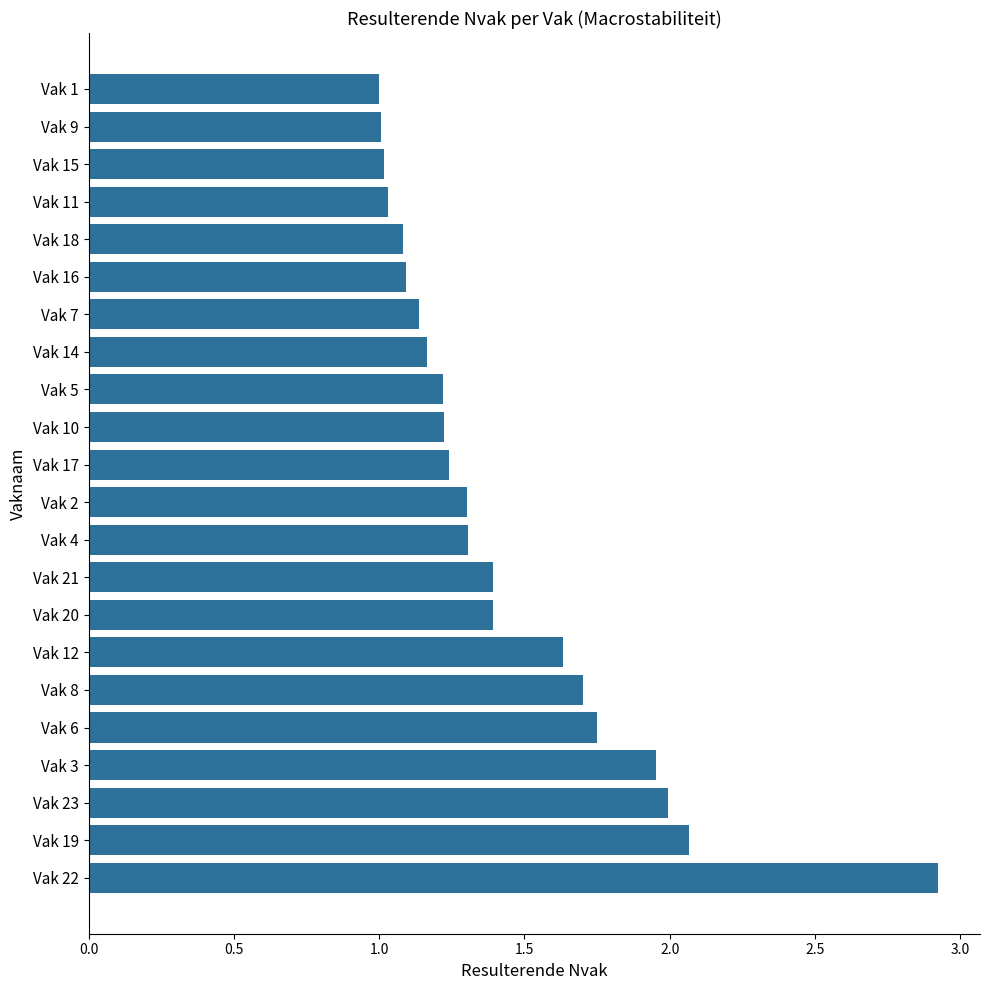

Which category has the highest value across all series?

Vak 22